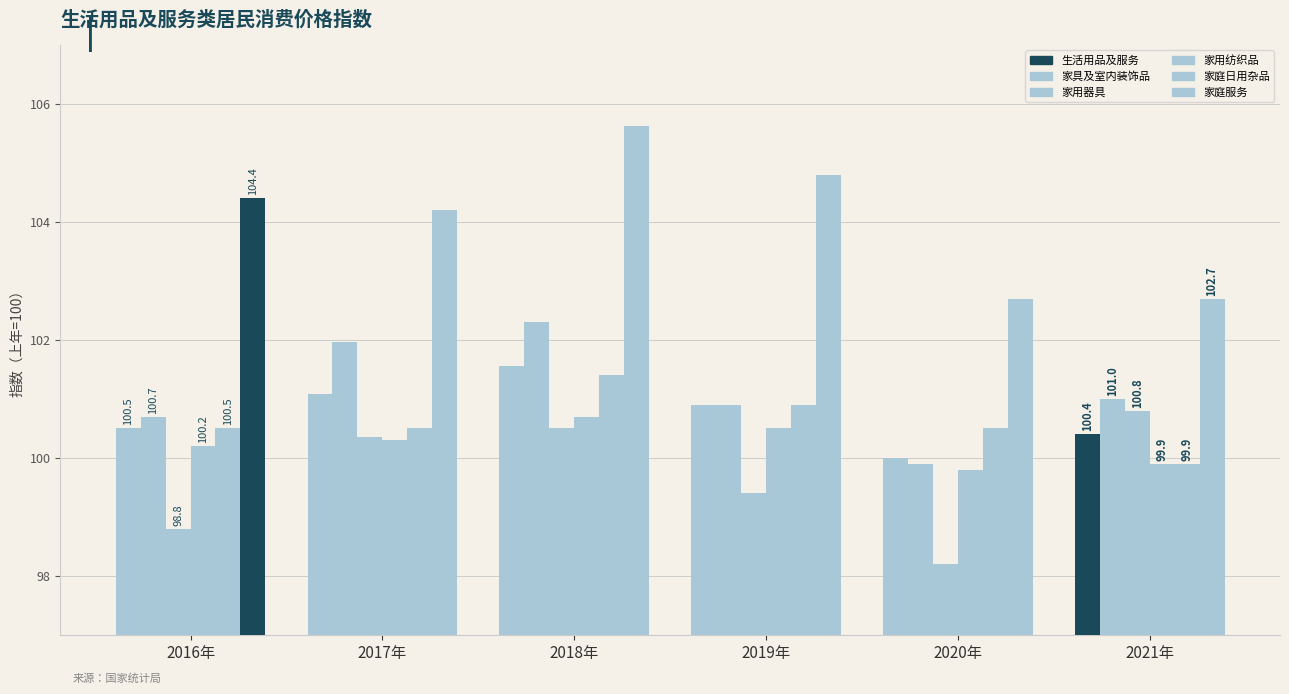

Where does the 家庭服务 series first go above 104?

2016年